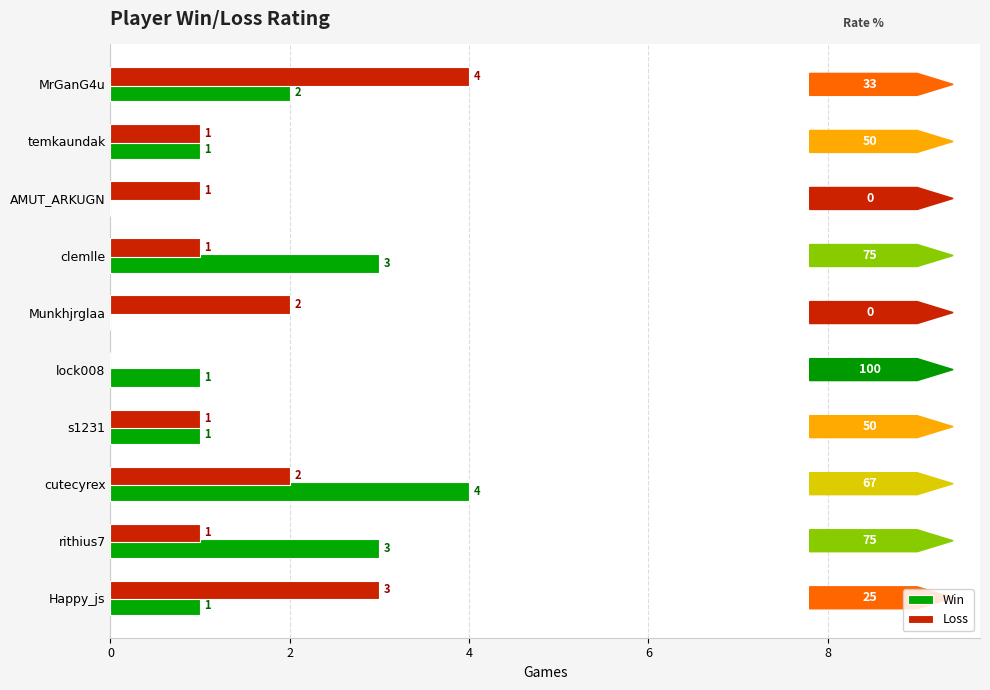

How many positive values does the Win series have?

8